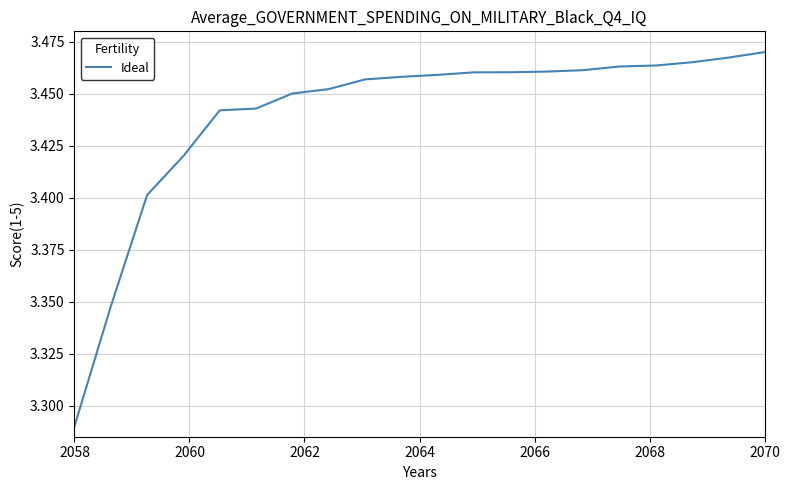

Is it true that the value at 2058 is 5.6?

False